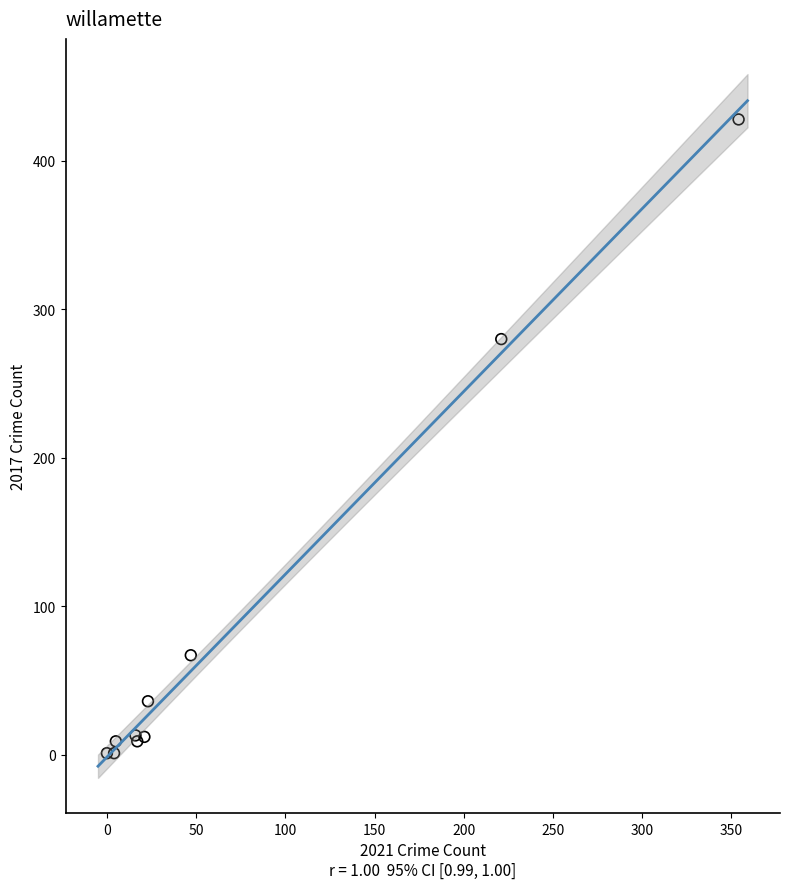

What Y value in the scatter plot is closest to 214?

280